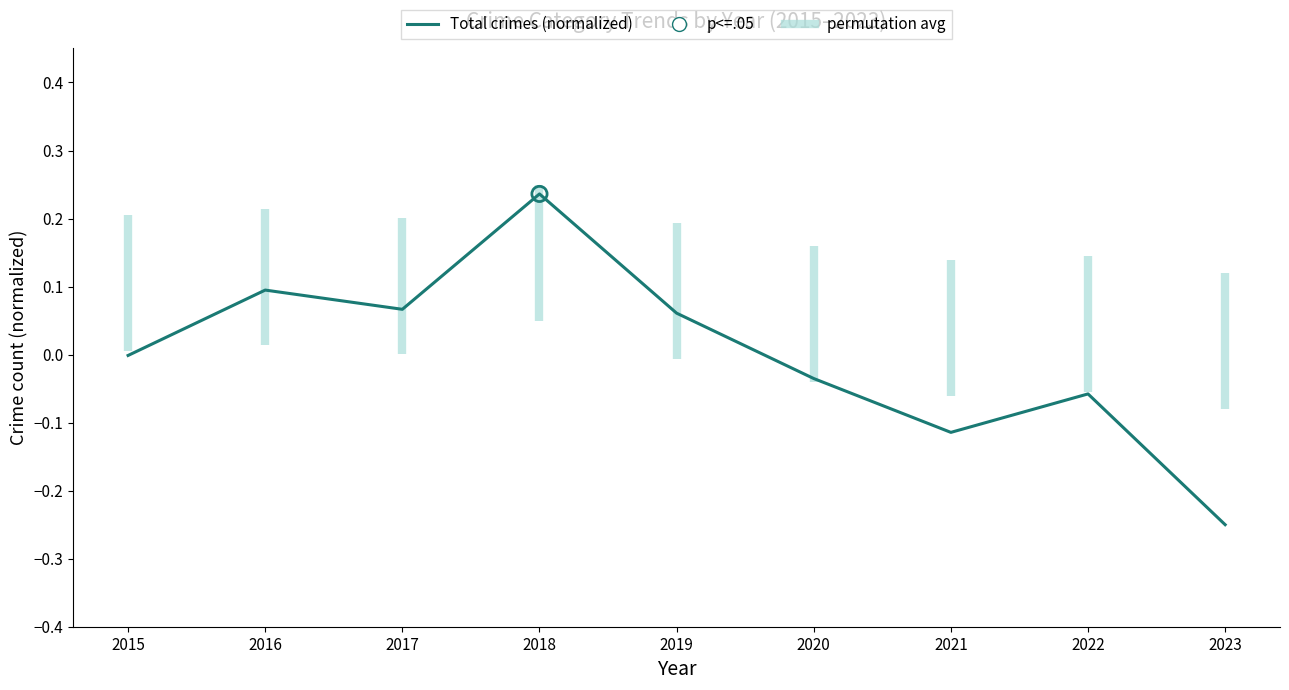

What is the change in value from 2015 to 2021?

-0.1